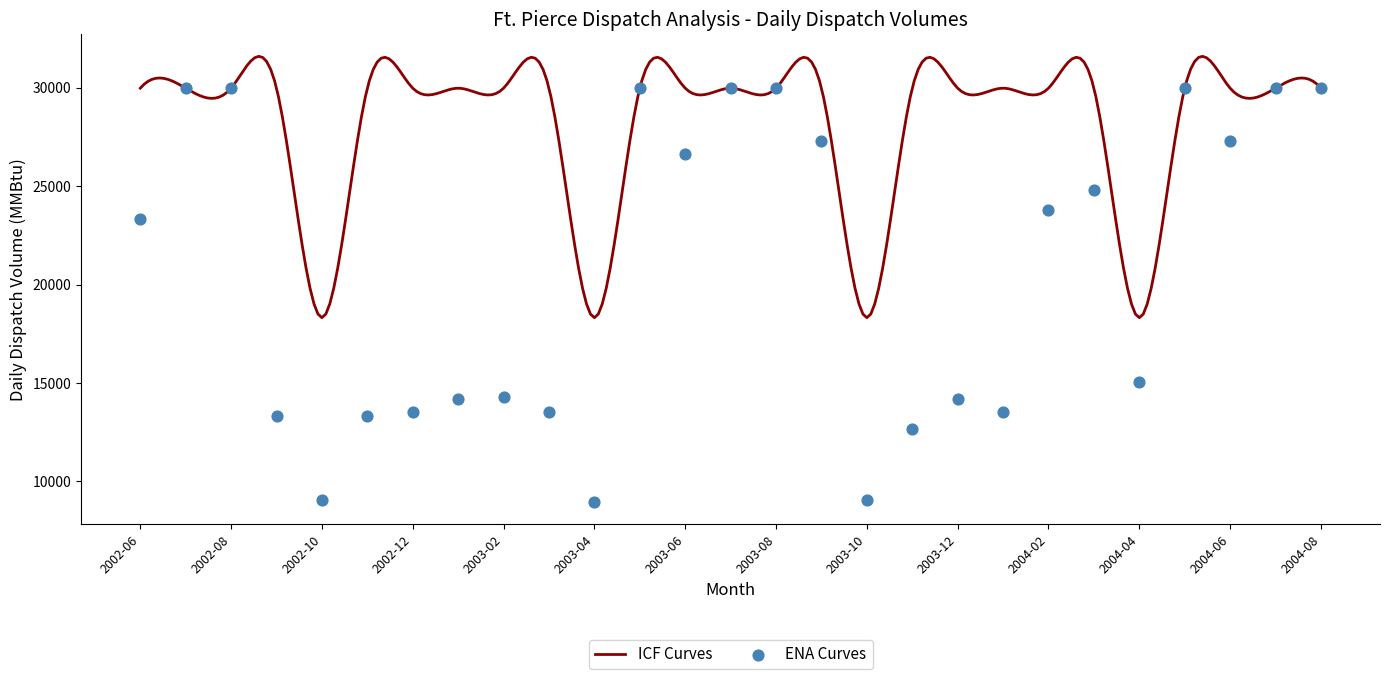

What is the change in value from 2002-09 to 2004-06?

+13987.8